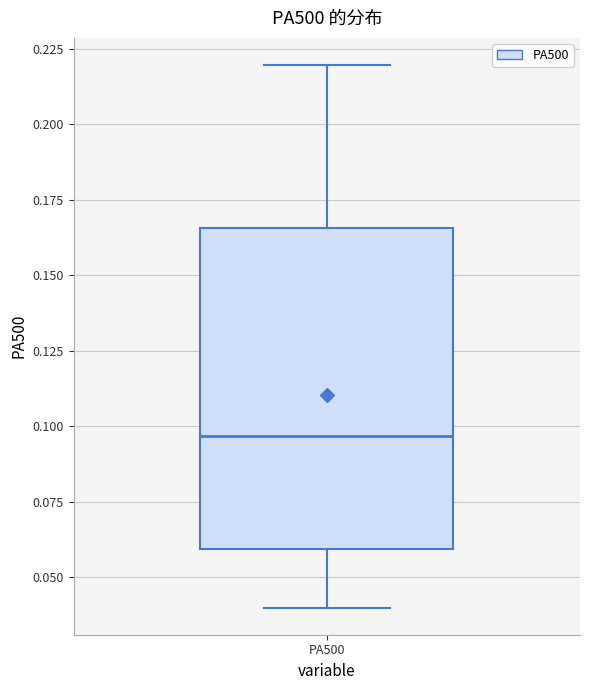

Read this box plot against the y-axis: the position of the median line, the range covered by the box, and the ends of both whiskers. The values are not printed on the chart, so give them approximately, as read against the axis.

median 0.095, box 0.060 to 0.165, whiskers 0.040 to 0.220